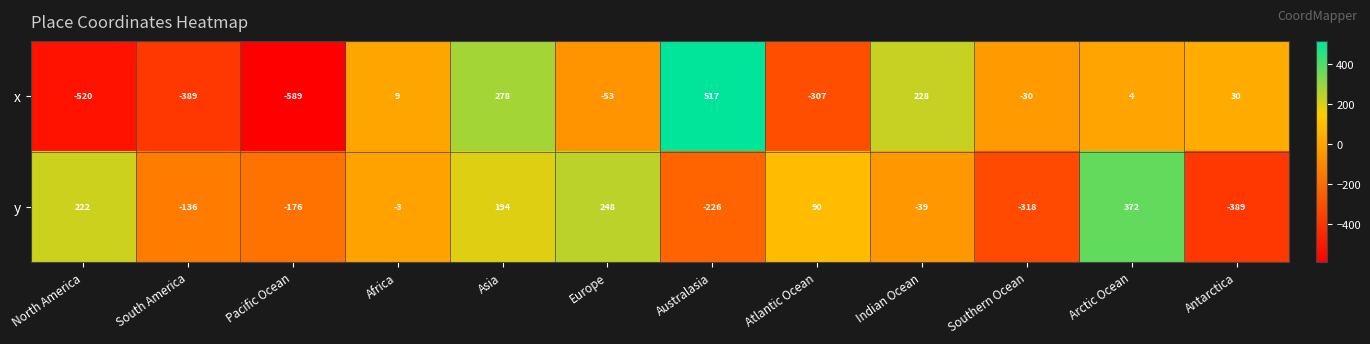

Where is y nearest to the value -8?

Africa